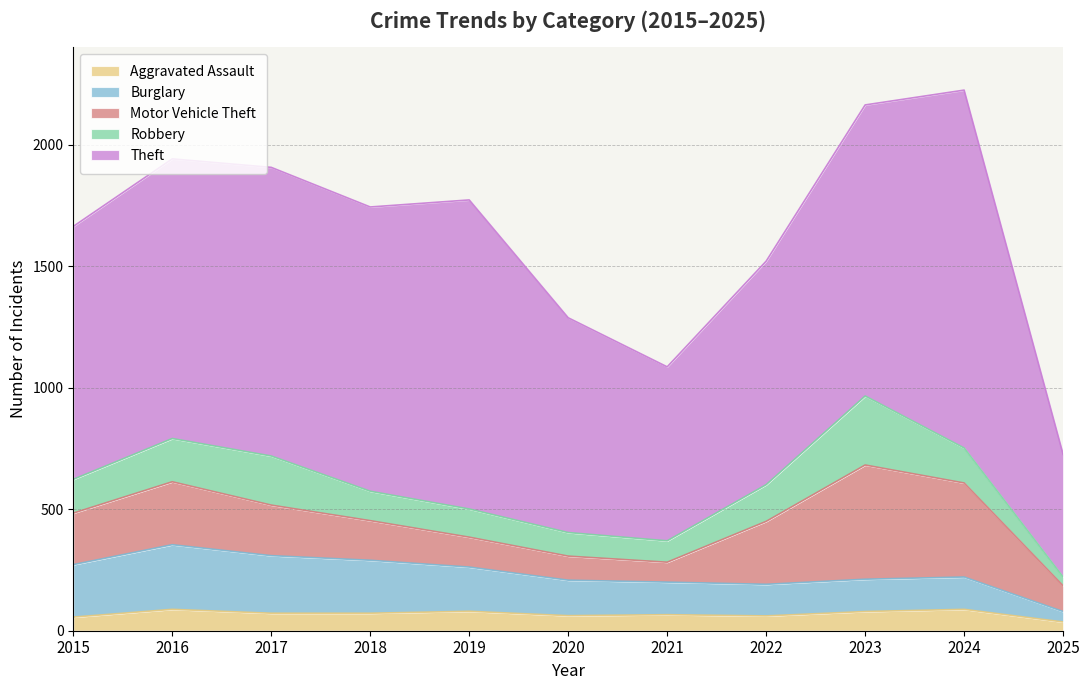

What is the value of the Burglary point at the 1st from the left?

216